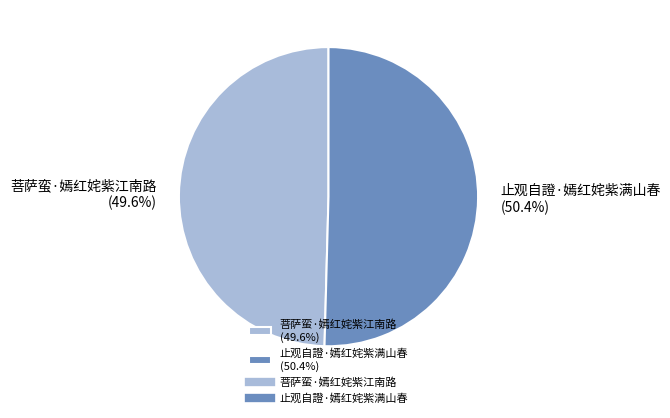

What is the largest slice in the pie chart?

止观自證·嫣红姹紫满山春